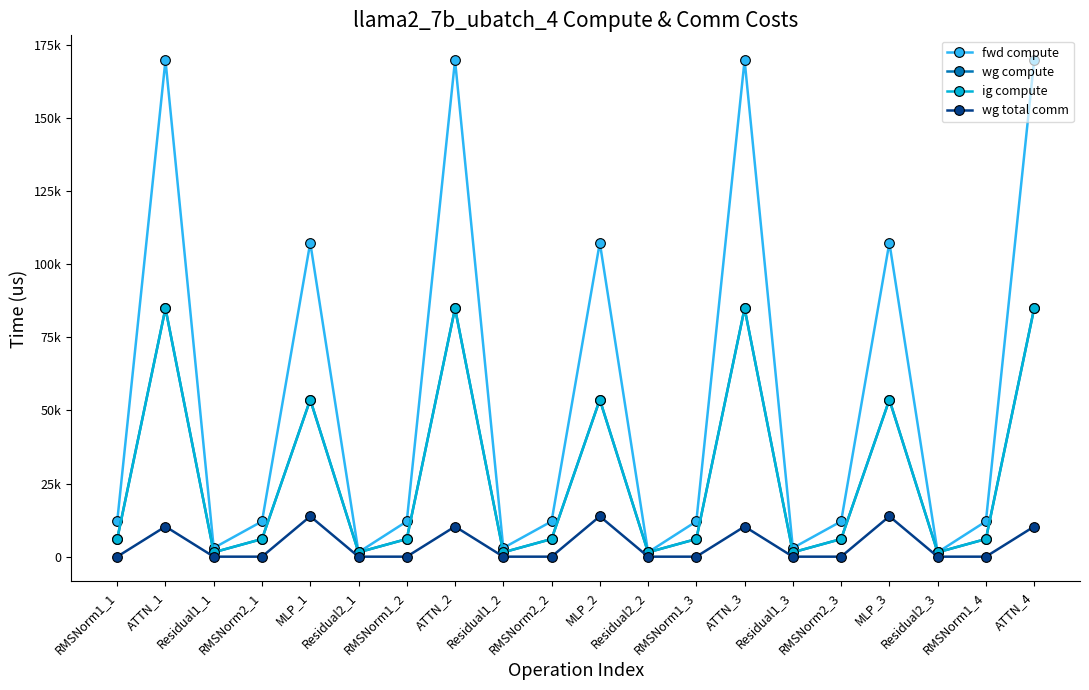

Which series changed the most between RMSNorm1_1 and RMSNorm2_3?

fwd compute